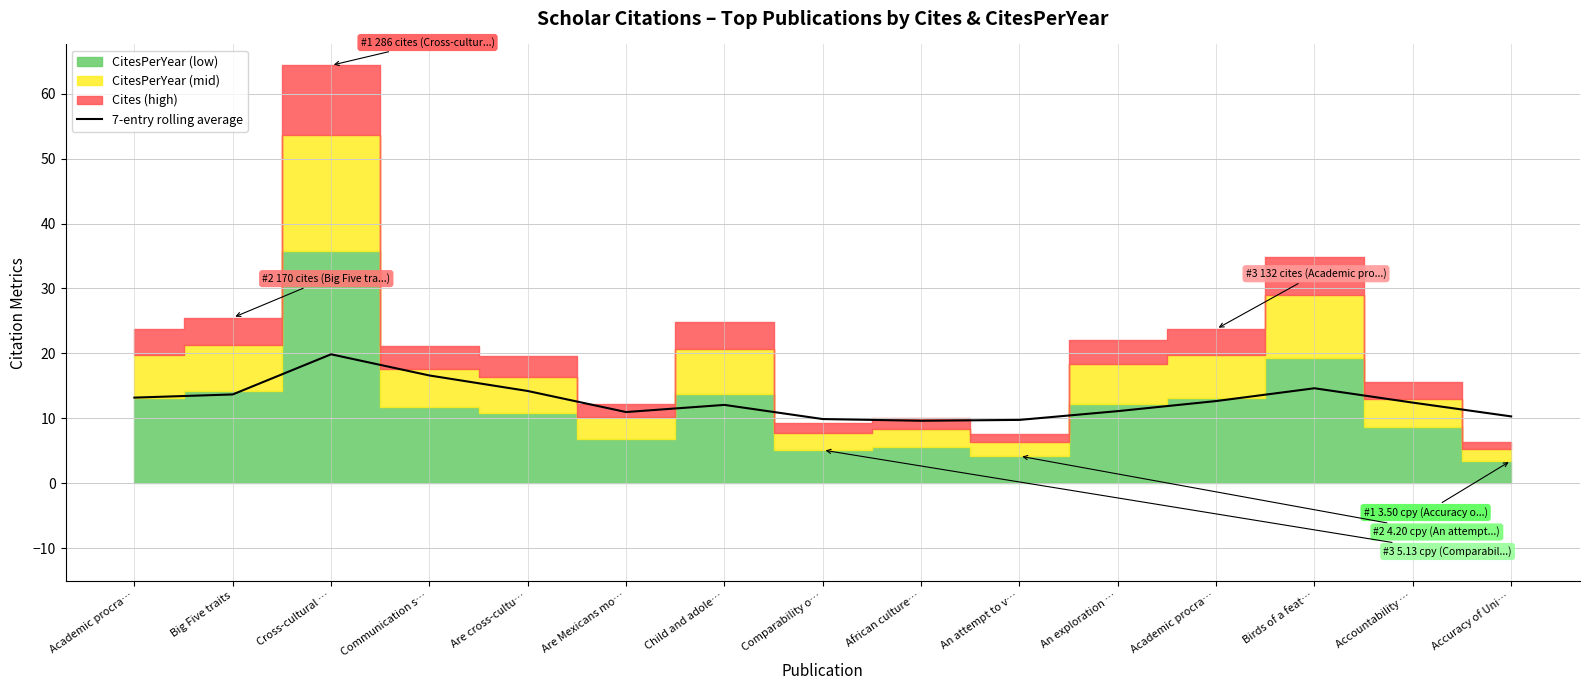

Does the chart display data point markers on the line(s)?

No